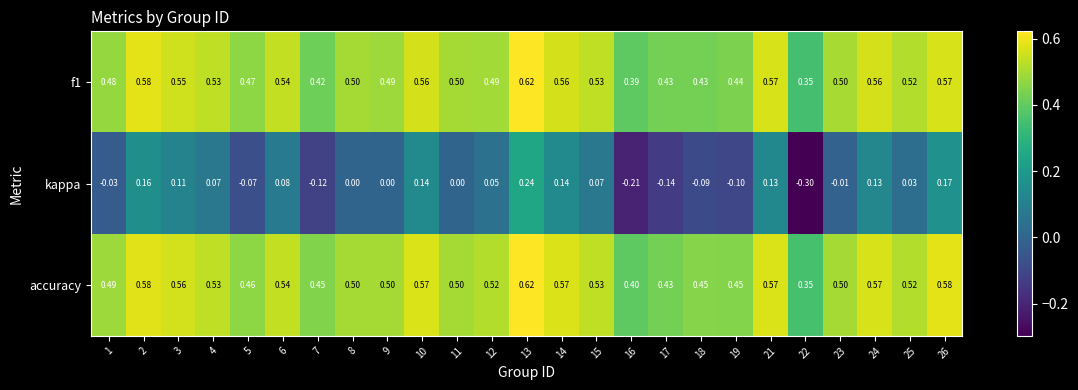

Which series has the largest range (max minus min)?

kappa